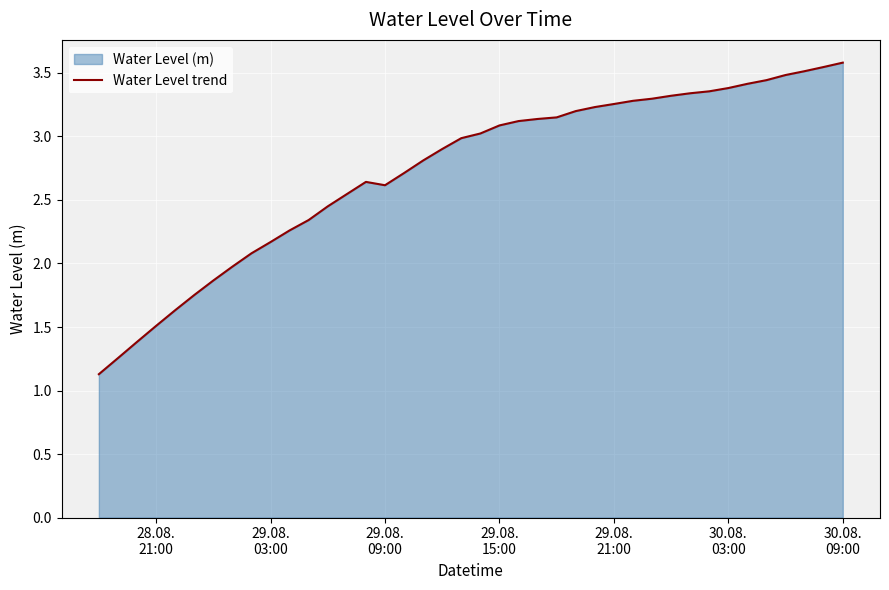

At which category does the chart reach its peak across all series?

30.08.
09:00